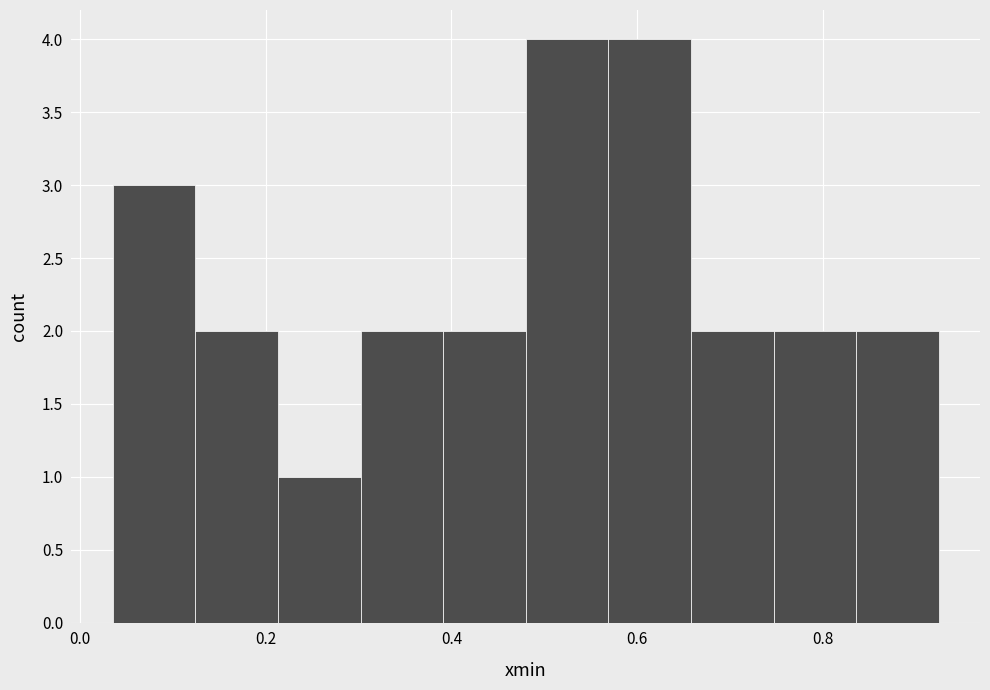

What is the height of the bar covering 0.84 to 0.92 on the x-axis? Neither the bar edges nor the heights are printed on the chart, so give them approximately, as read against the axes.

2